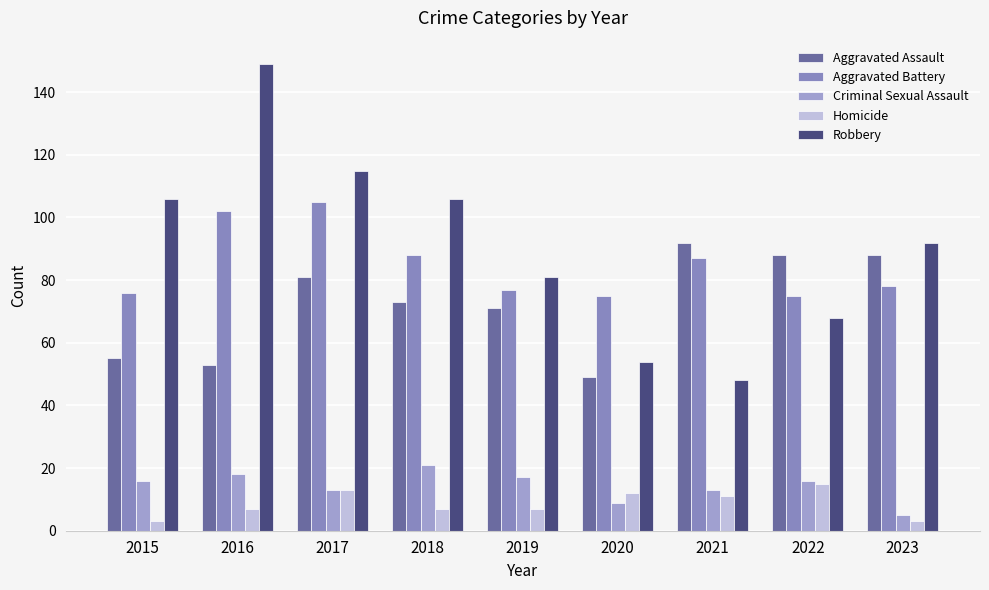

What is the minimum value shown in the chart?

3